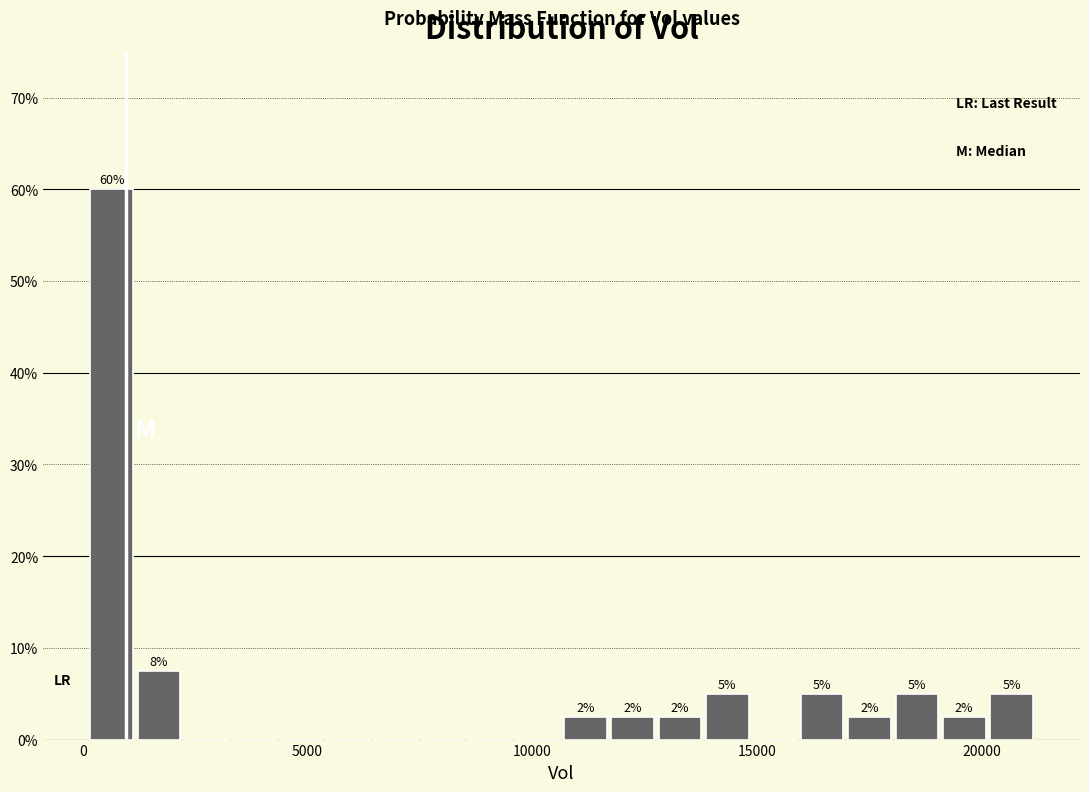

Read against the x-axis, roughly where is the centre of the tallest bar?

500